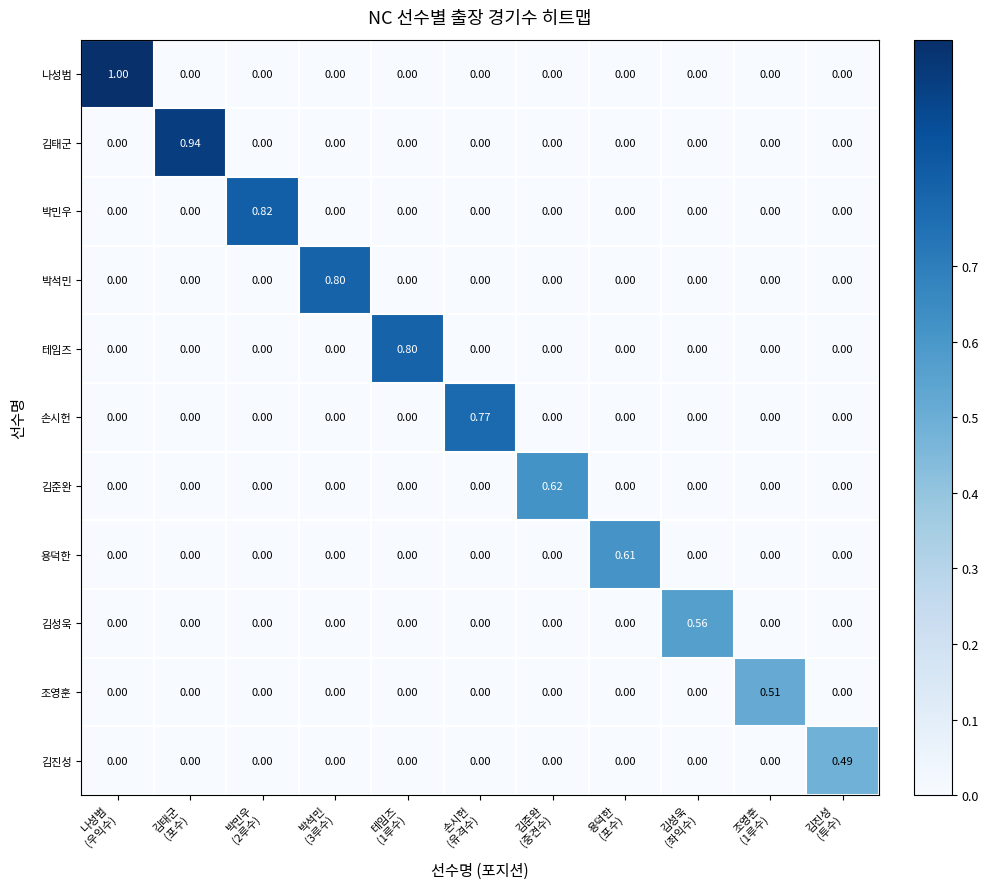

At which category is the sum across all series the highest?

나성범
(우익수)